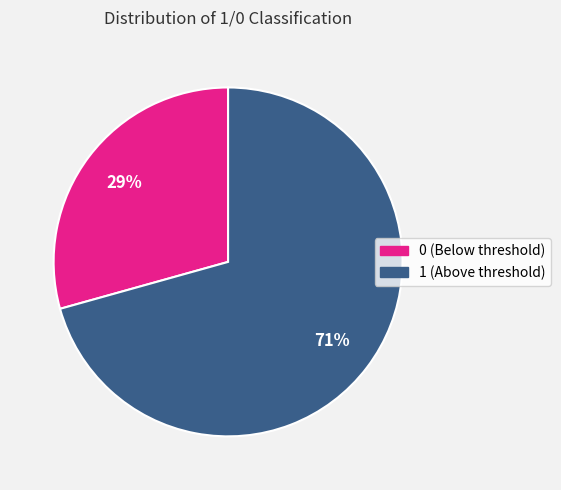

Does 0 represent more than half of the total?

No